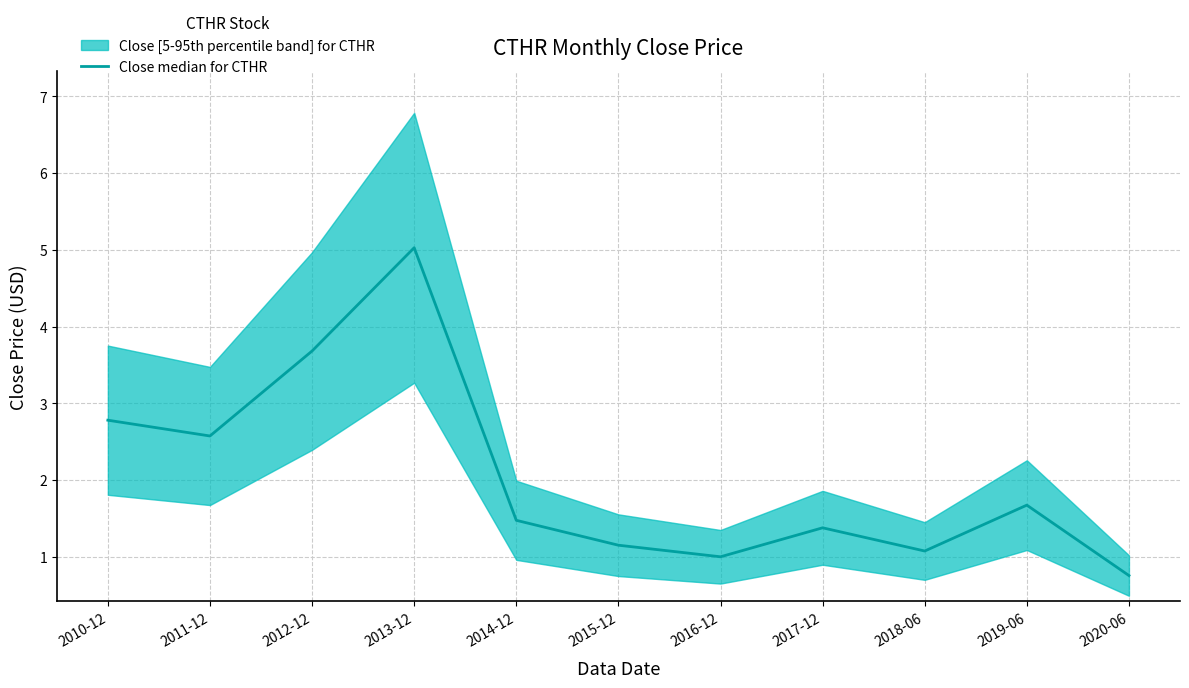

Reading right to left, list all the values displayed in this chart.

0.8	1.7	1.1	1.4	1.0	1.1	1.5	5.0	3.7	2.6	2.8